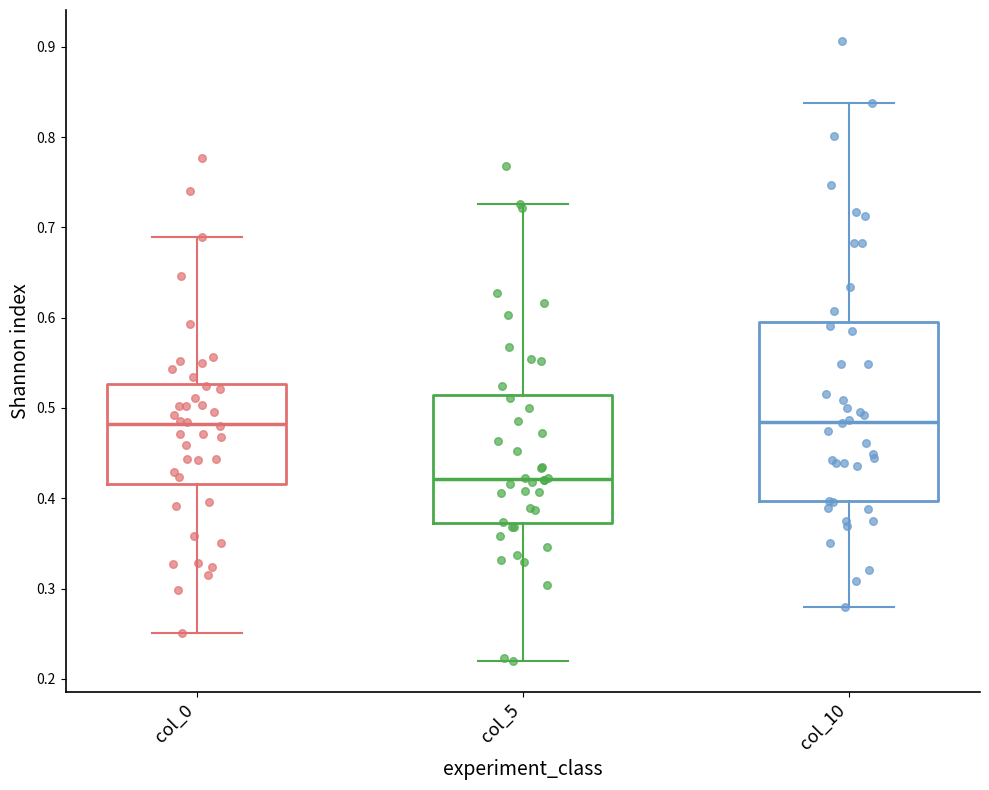

Reading left to right, transcribe this box plot: for each box, give where its median line is, the range the box spans, and where its two whiskers end, as read against the y-axis. The values are not printed on the chart, so give them approximately, as read against the axis.

col_0: median 0.48, box 0.42 to 0.53, whiskers 0.25 to 0.69
col_5: median 0.42, box 0.37 to 0.51, whiskers 0.22 to 0.73
col_10: median 0.48, box 0.40 to 0.59, whiskers 0.28 to 0.84